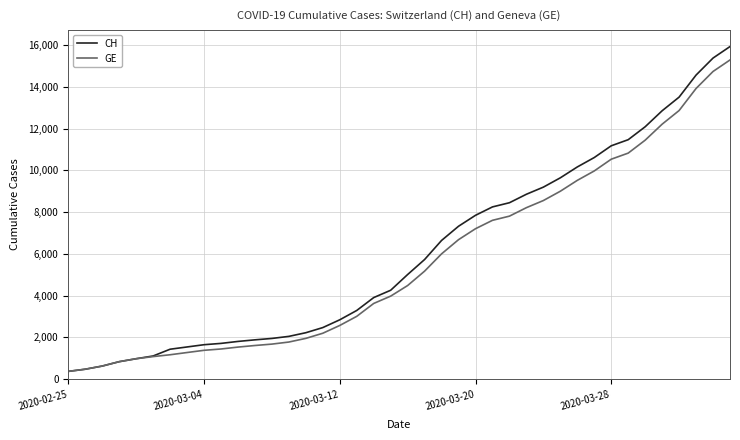

What is the maximum value for CH?

15926